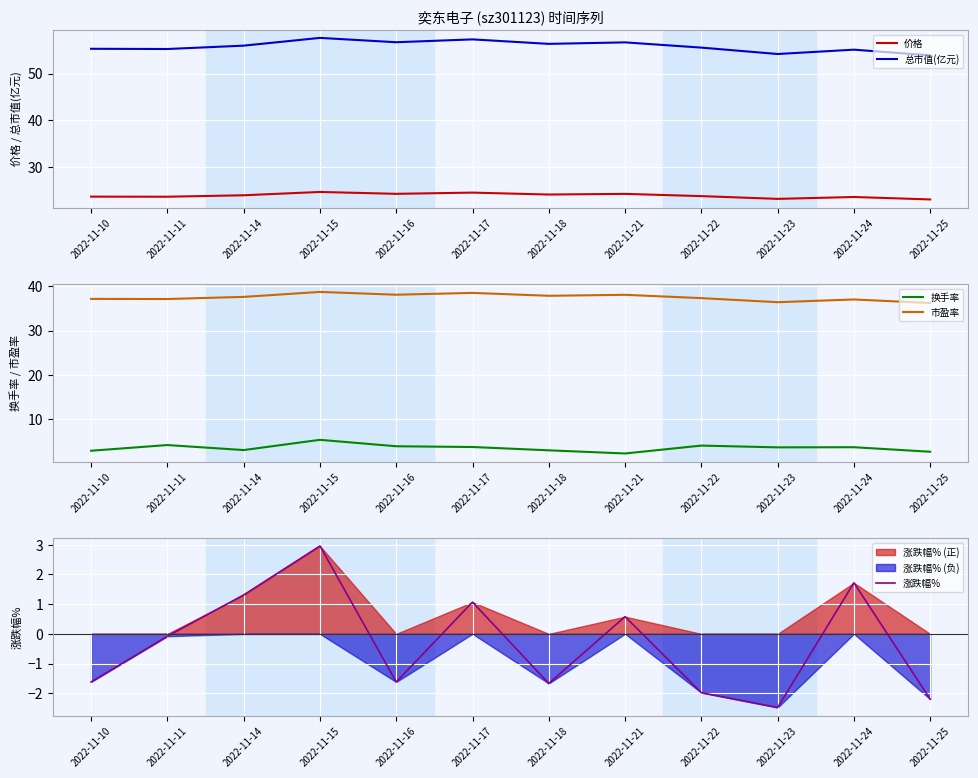

The 市盈率 series shows 37.3 at 2022-11-22. True or false?

True